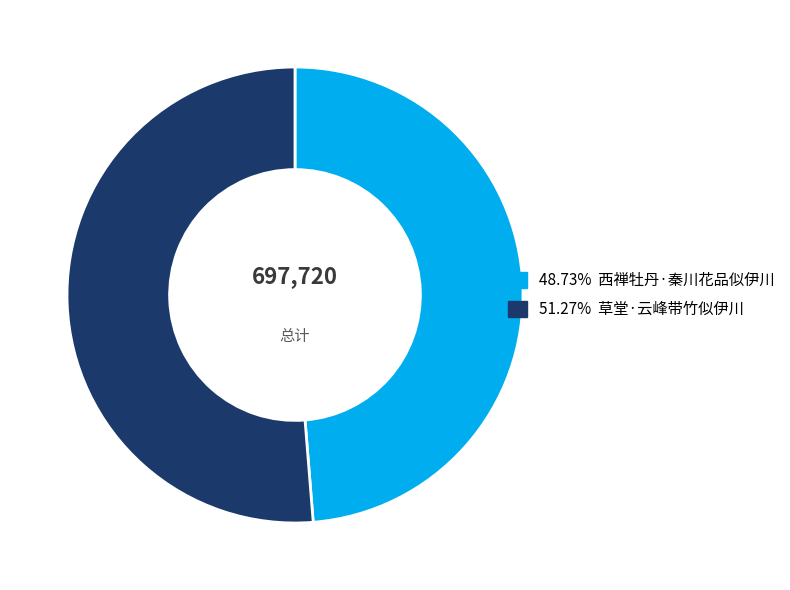

Is 48.73% 西禅牡丹·秦川花品似伊川 the majority of the pie?

No